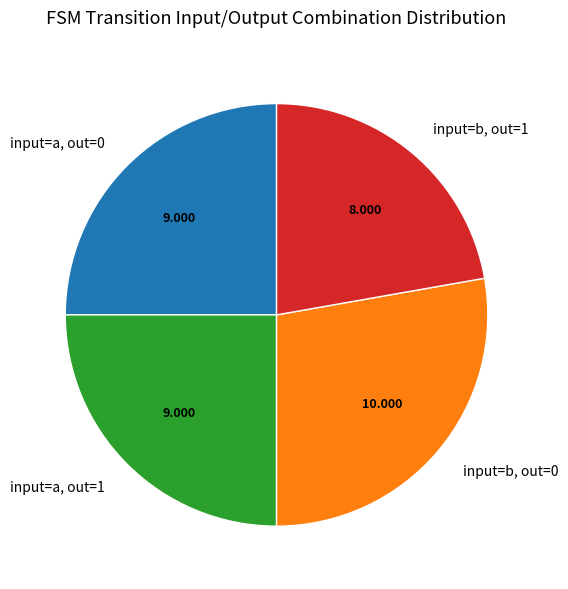

Is input=a, out=1 the majority of the pie?

No